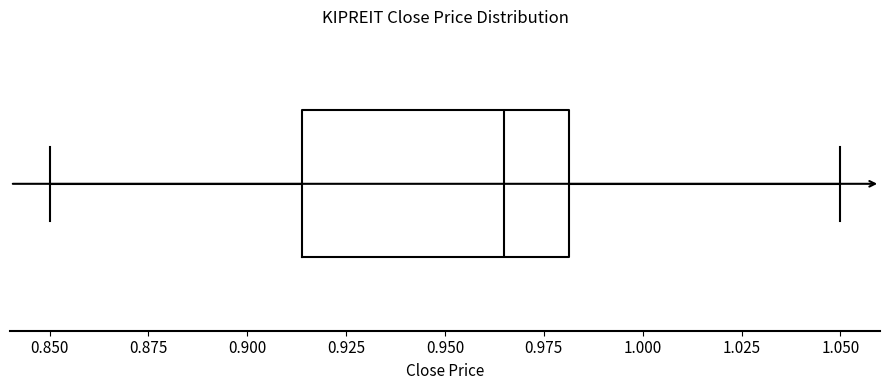

Where does the left whisker of the box end on the x-axis? The values are not printed on the chart, so give them approximately, as read against the axis.

0.850